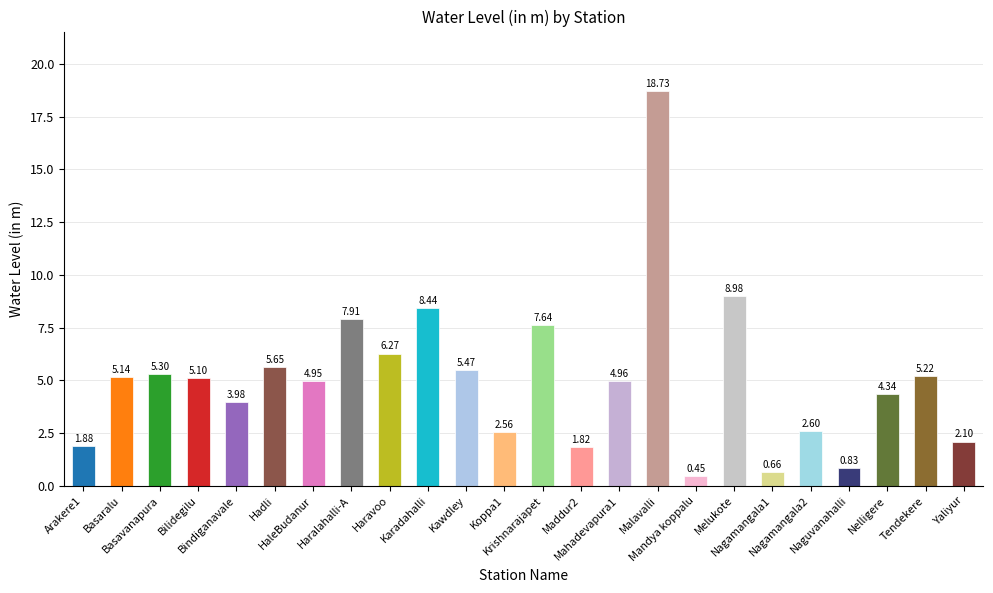

List the labels in order of value, largest first.

Malavalli, Melukote, Karadahalli, Haralahalli-A, Krishnarajapet, Haravoo, Hadli, Kawdley, Basavanapura, Tendekere, Basaralu, Bilidegilu, Mahadevapura1, HaleBudanur, Nelligere, Bindiganavale, Nagamangala2, Koppa1, Yaliyur, Arakere1, Maddur2, Naguvanahalli, Nagamangala1, Mandya koppalu